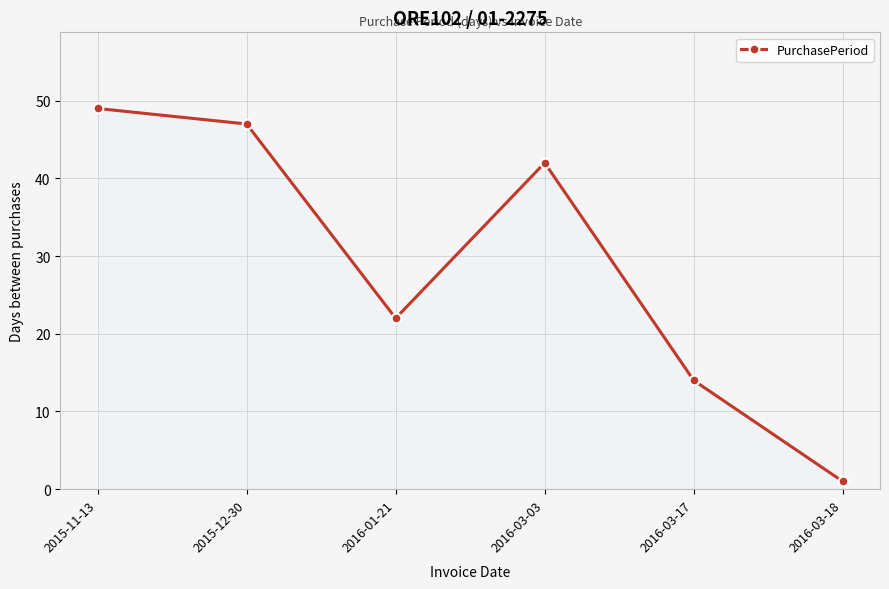

What position from the right is 2015-12-30?

5